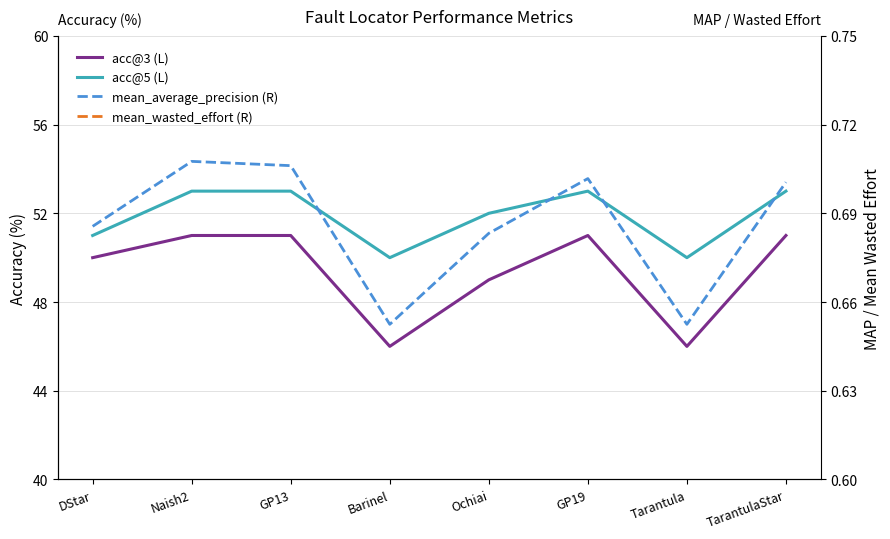

Reading left to right, what are all the values shown in this chart?

acc@3 (L): 50.0	51.0	51.0	46.0	49.0	51.0	46.0	51.0
acc@5 (L): 51.0	53.0	53.0	50.0	52.0	53.0	50.0	53.0
mean_average_precision (R): 0.7	0.7	0.7	0.7	0.7	0.7	0.7	0.7
mean_wasted_effort (R): 2.9	3.7	2.8	3.6	2.9	2.8	3.6	2.8